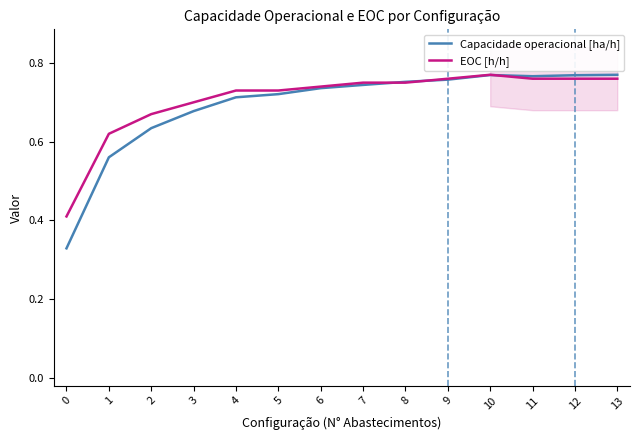

At 0, list the series in order from smallest to largest.

Capacidade operacional [ha/h], EOC [h/h]